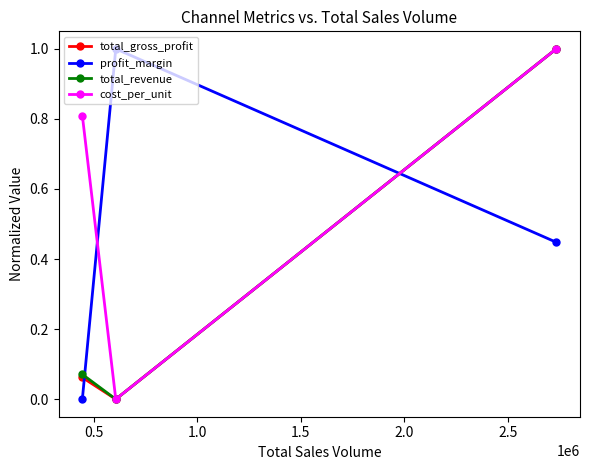

What is the greatest value displayed?

1.0